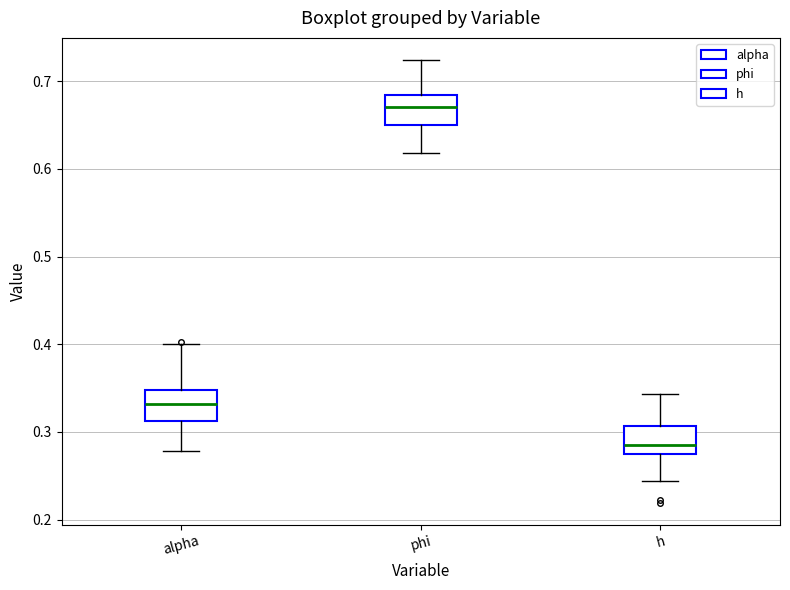

Which box's median line is the lowest?

h